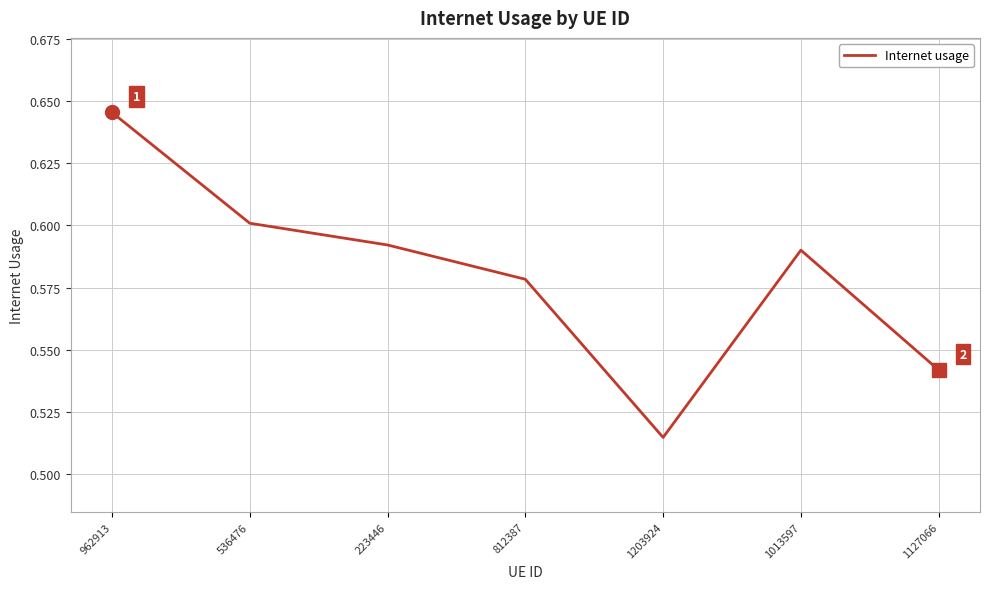

How many interior local valleys (lower than both neighbors) does the data have?

1